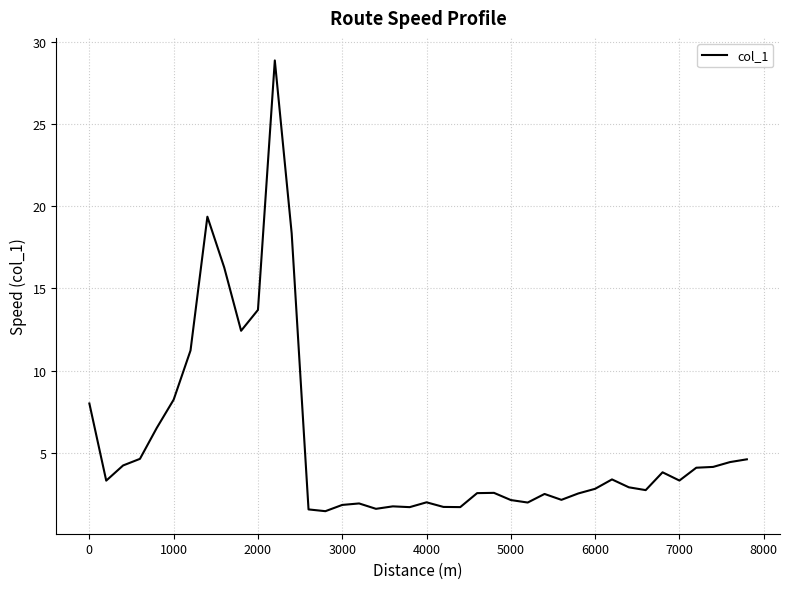

What is the smallest value displayed?

1.4